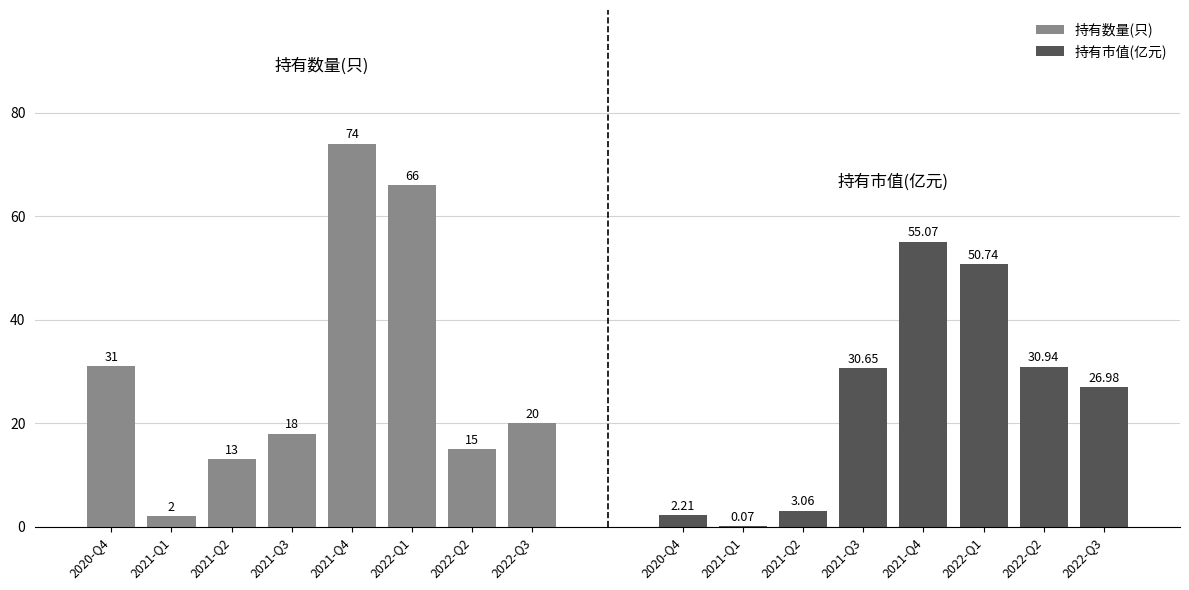

What is the spread (max minus min) of values at 2021-Q3?

12.6